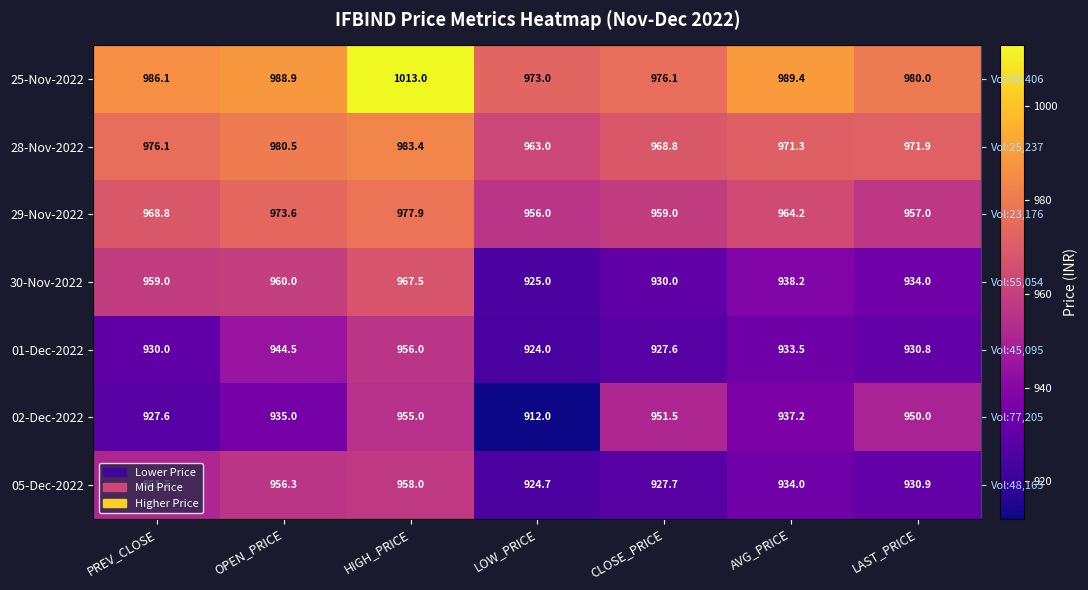

List the labels in order of 30-Nov-2022 value, largest first.

HIGH_PRICE, OPEN_PRICE, PREV_CLOSE, AVG_PRICE, LAST_PRICE, CLOSE_PRICE, LOW_PRICE